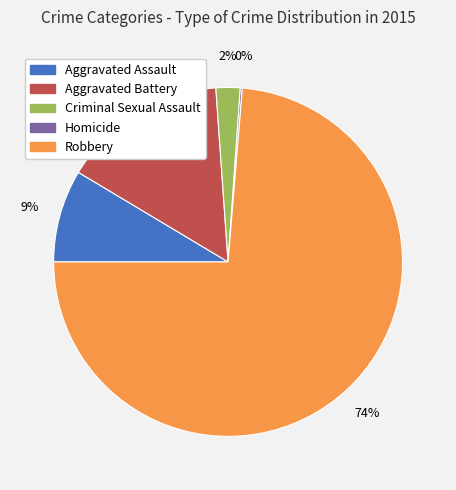

Is it true that Aggravated Assault is 22% of the pie?

False